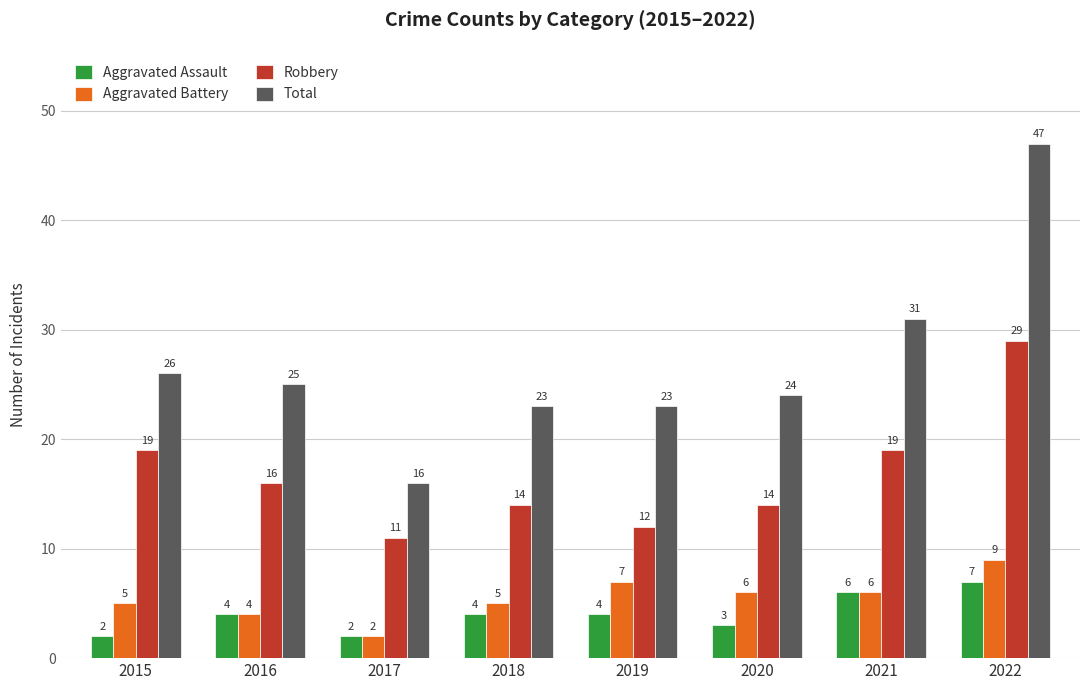

Which series has the largest total across all categories?

Total